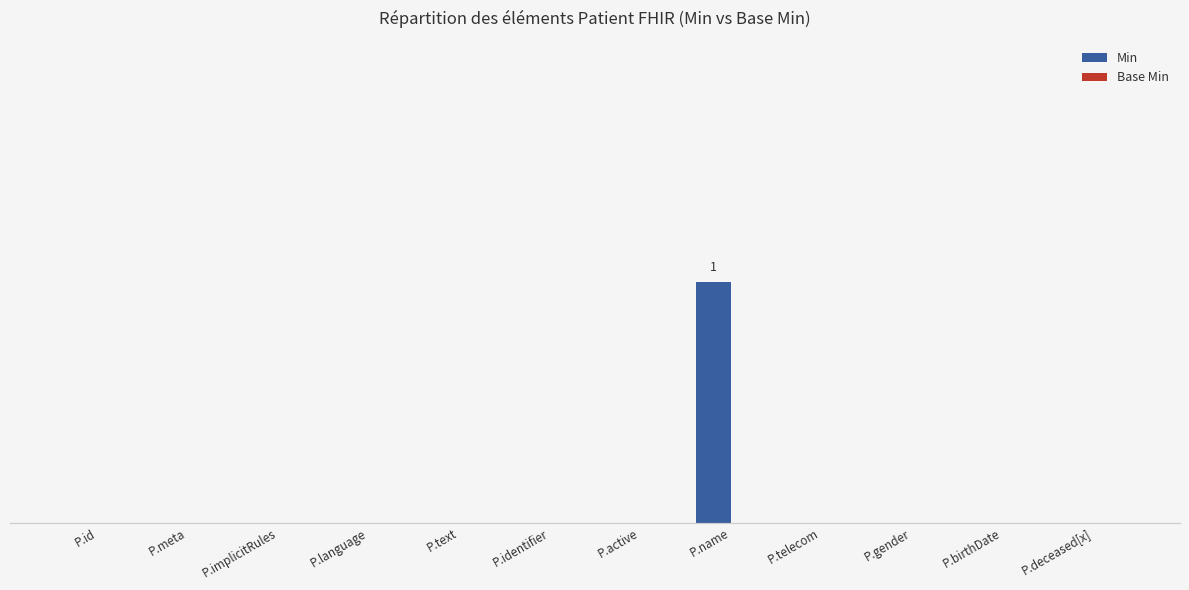

Are the bars horizontal?

No